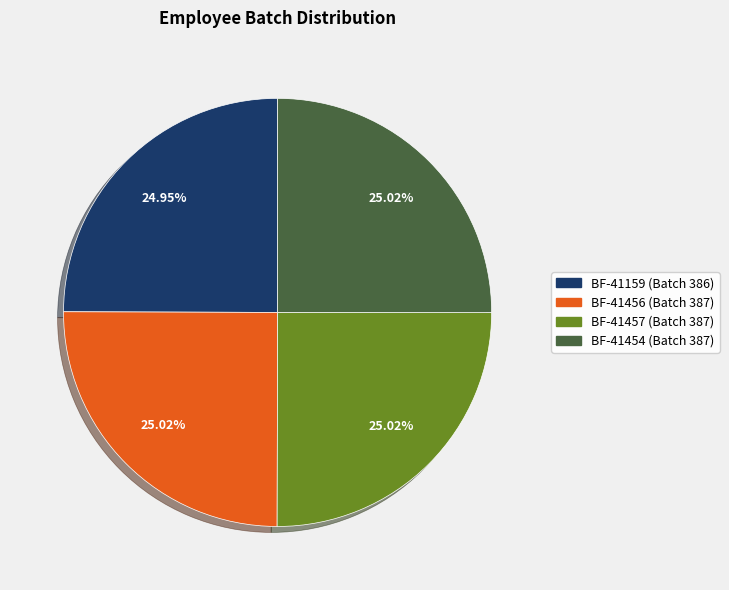

To the nearest percent, what percentage of the pie is BF-41454?

25%